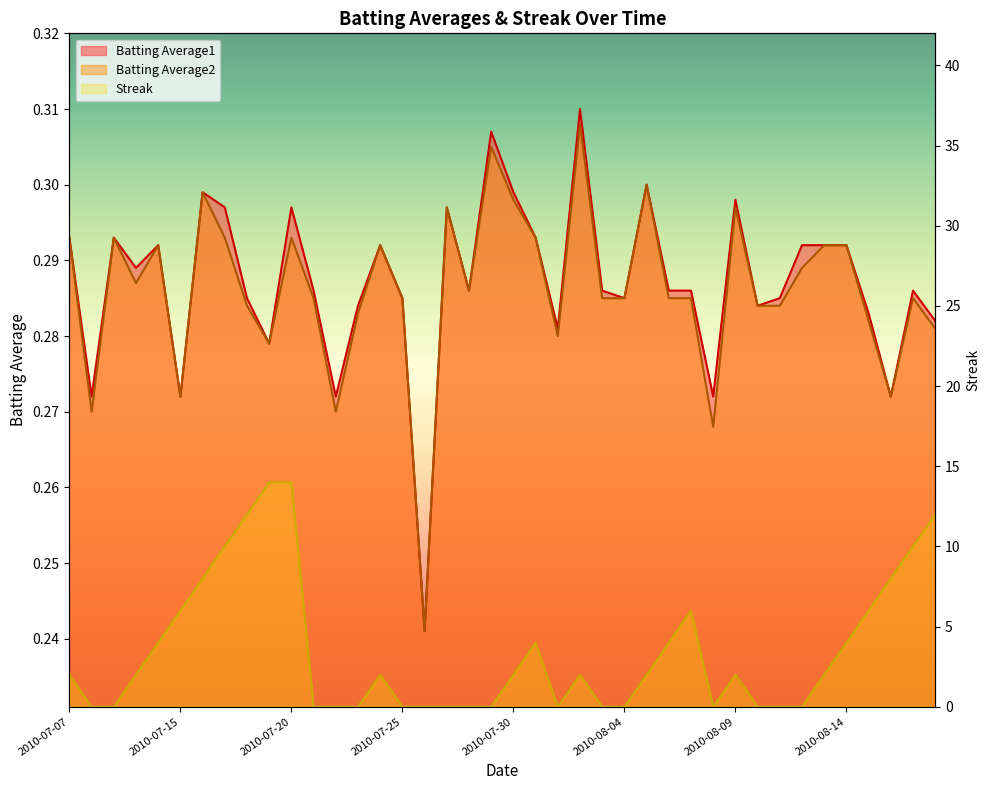

Is it true that Batting Average2 equals 0.4 at 2010-07-23?

False